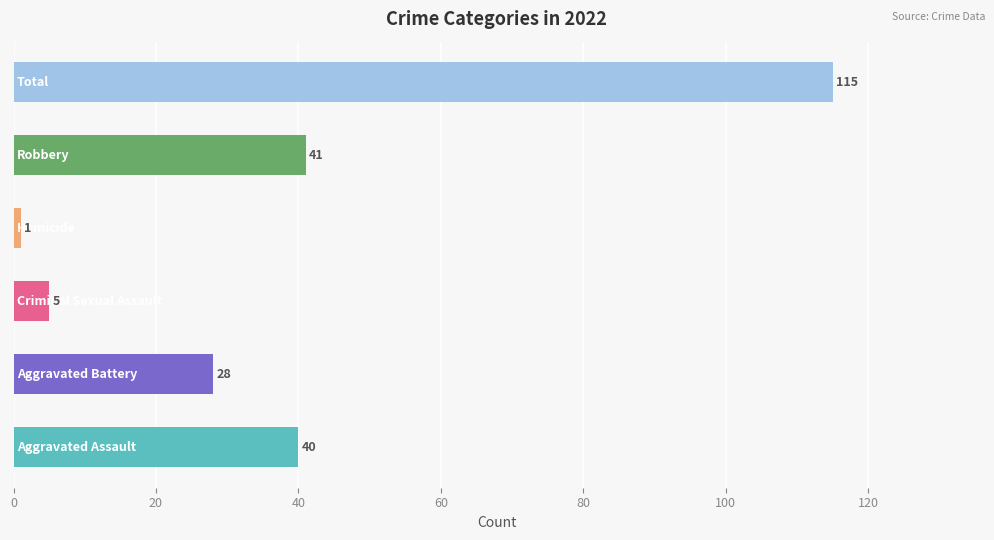

What is the difference between the second highest and second lowest values?

36